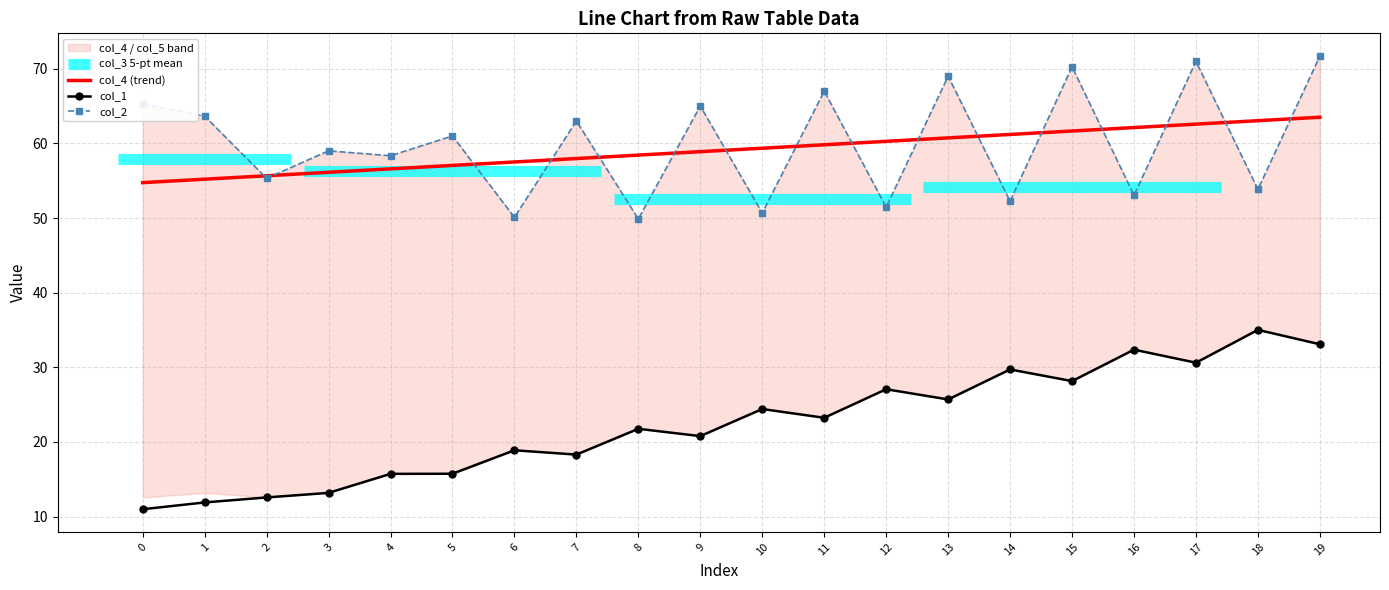

Between 18 and 5, which is larger?

18